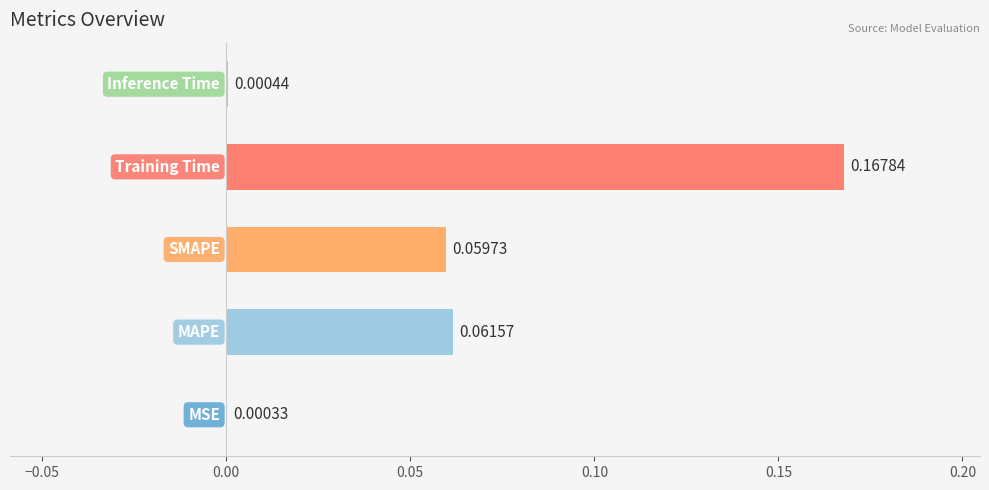

What is the sum of all values?

0.3